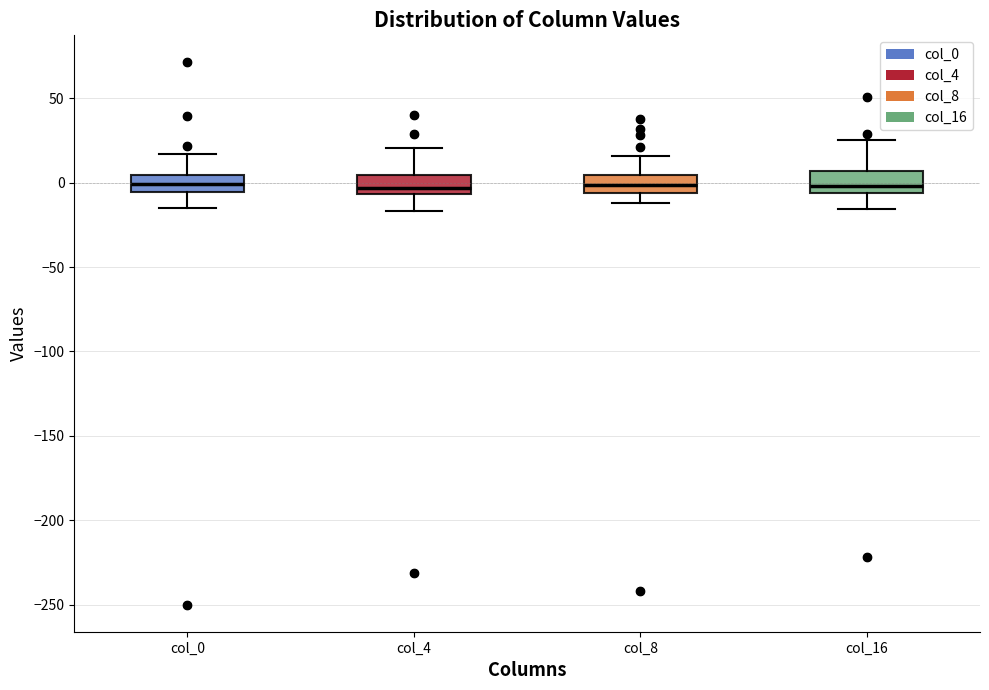

Reading left to right, transcribe this box plot: for each box, give where its median line is, the range the box spans, and where its two whiskers end, as read against the y-axis. The values are not printed on the chart, so give them approximately, as read against the axis.

col_0: median 0, box -5 to 5, whiskers -15 to 15
col_4: median -5 (just above the box's lower edge), box -5 to 5, whiskers -15 to 20
col_8: median 0, box -5 to 5, whiskers -10 to 15
col_16: median 0, box -5 to 5, whiskers -15 to 25